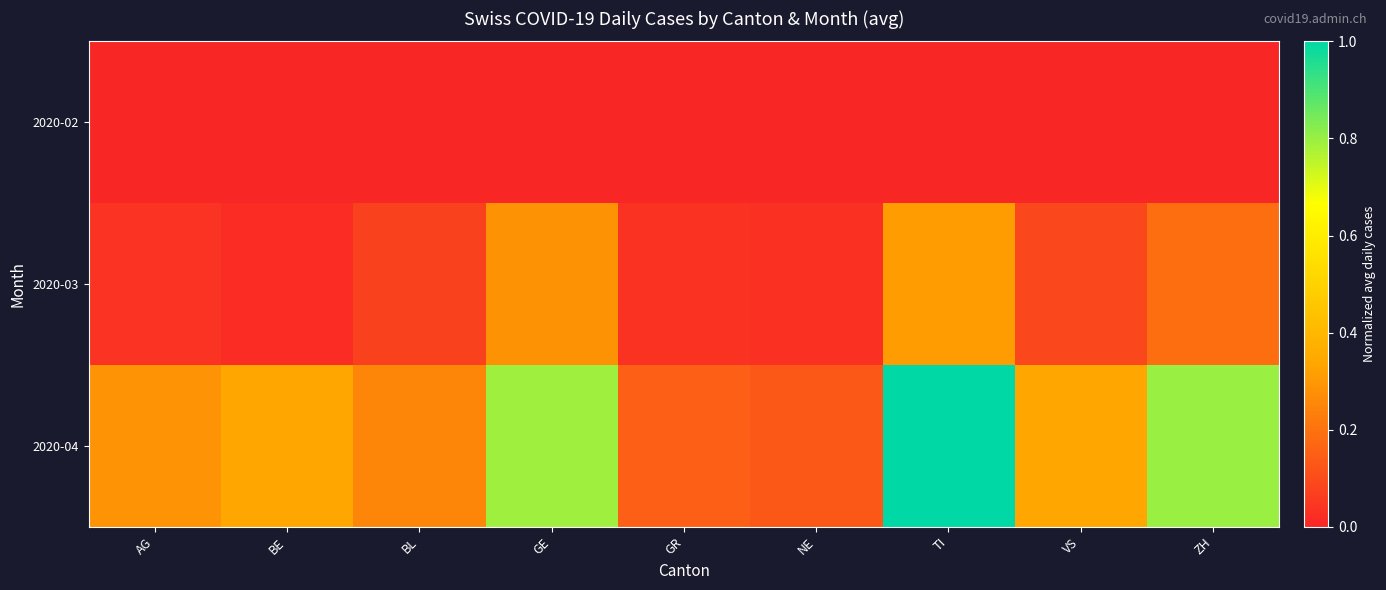

Reading left to right, what are all the values shown in this chart?

2020-02: AG=0.0	BE=0.0	BL=0.0	GE=0.0	GR=0.0	NE=0.0	TI=0.0	VS=0.0	ZH=0.0
2020-03: AG=0.0	BE=0.0	BL=0.1	GE=0.3	GR=0.0	NE=0.0	TI=0.3	VS=0.1	ZH=0.2
2020-04: AG=0.3	BE=0.3	BL=0.3	GE=0.8	GR=0.2	NE=0.1	TI=1.0	VS=0.3	ZH=0.8